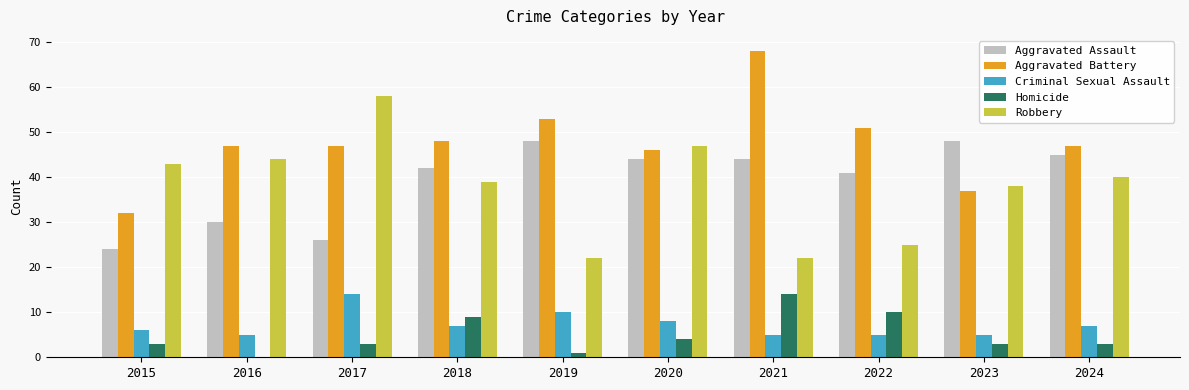

What is the spread (max minus min) of values at 2016?

47